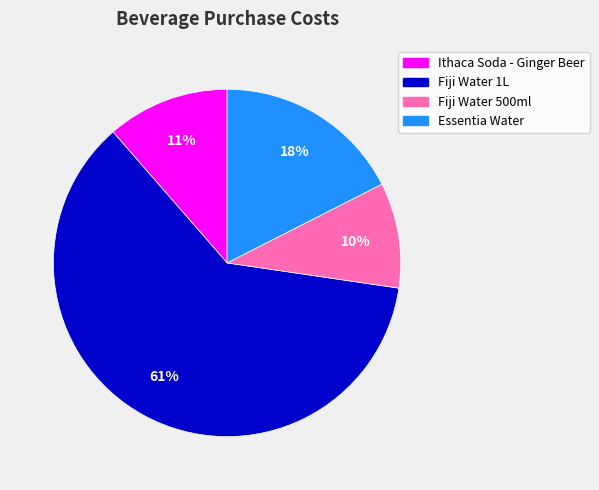

The Fiji Water 1L slice represents 61% of the pie. True or false?

True